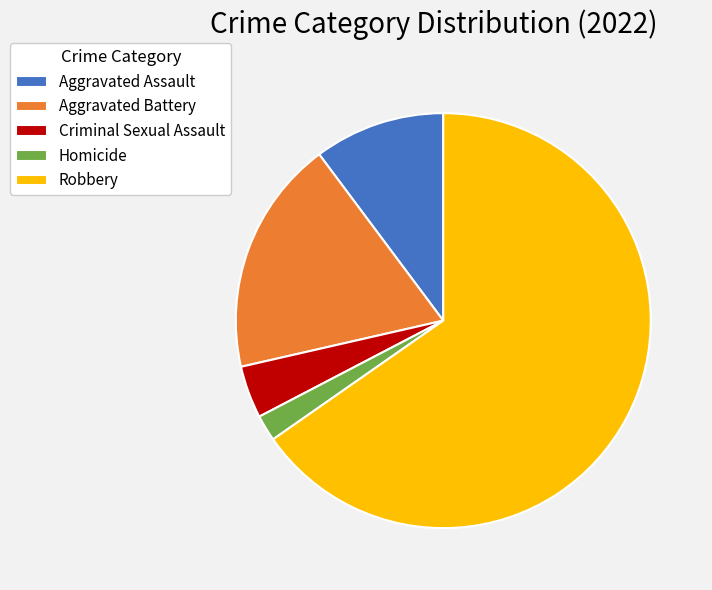

Is it true that Aggravated Assault is 10% of the pie?

True